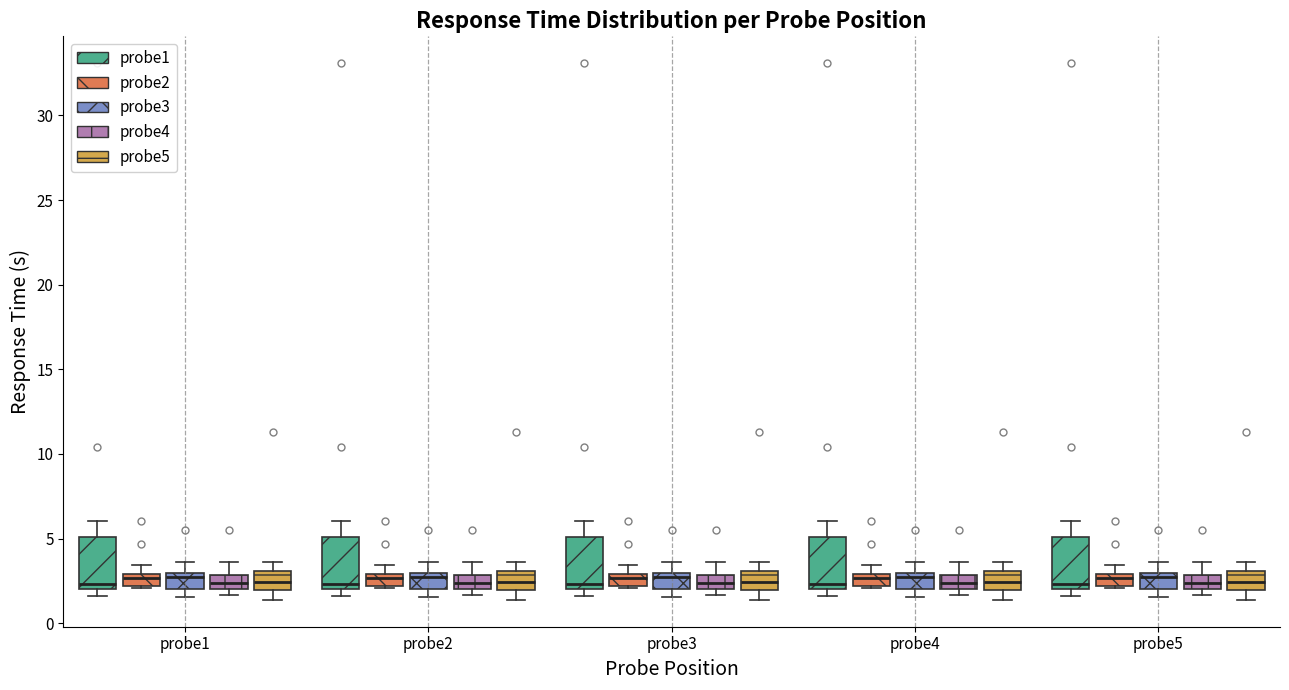

Where does the median line of the box for probe2 (probe4) sit on the y-axis? The values are not printed on the chart, so give them approximately, as read against the axis.

2.5